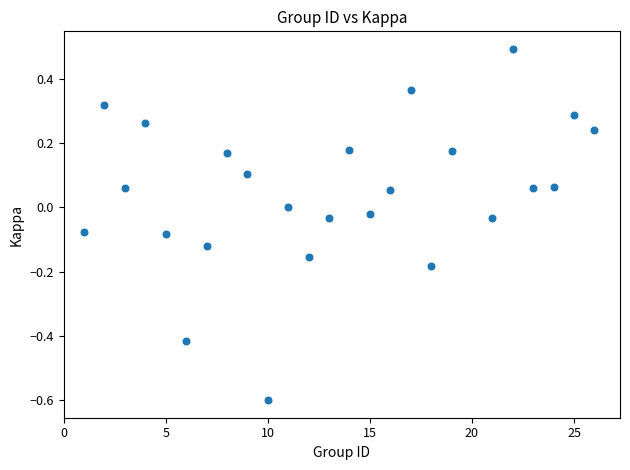

What is the range of X values (max minus min)?

25.0